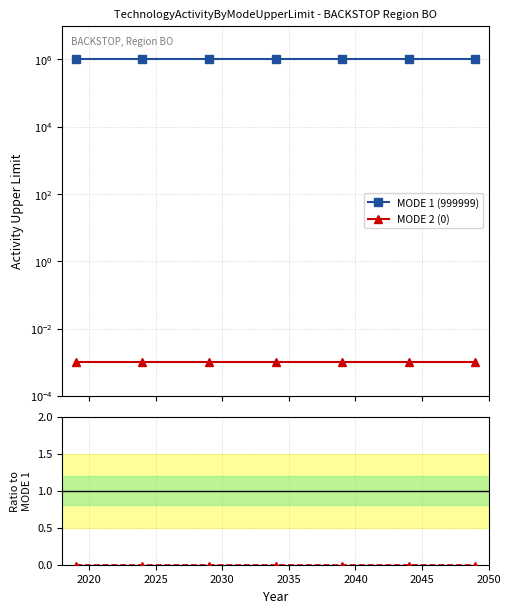

At 2045, list the series in order from largest to smallest.

MODE 1 (999999), MODE 2 (0), MODE 2 / MODE 1